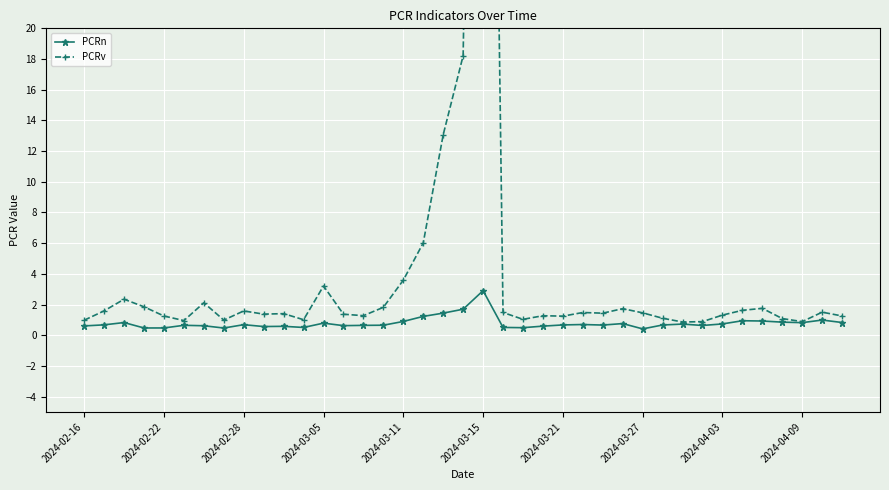

True or false: PCRn has more than 0 interior local peaks.

True